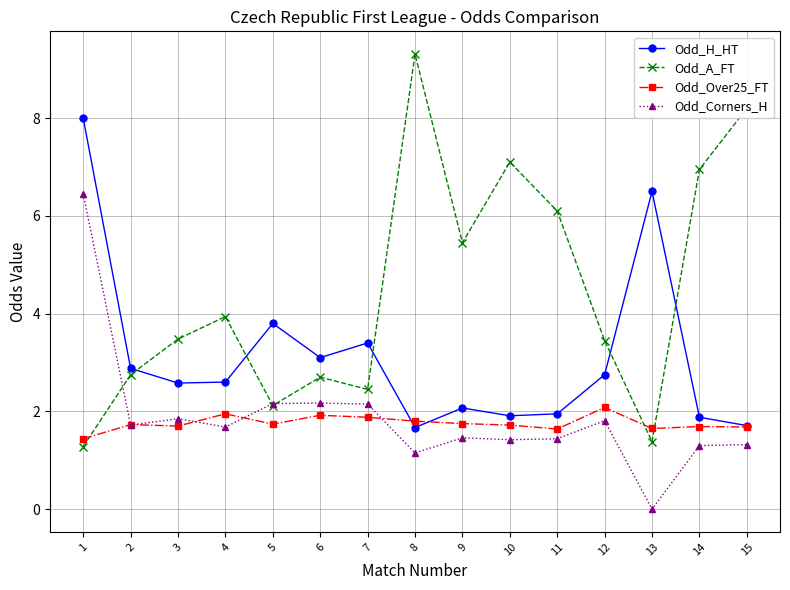

Between 2 and 10, which series saw the biggest shift?

Odd_A_FT